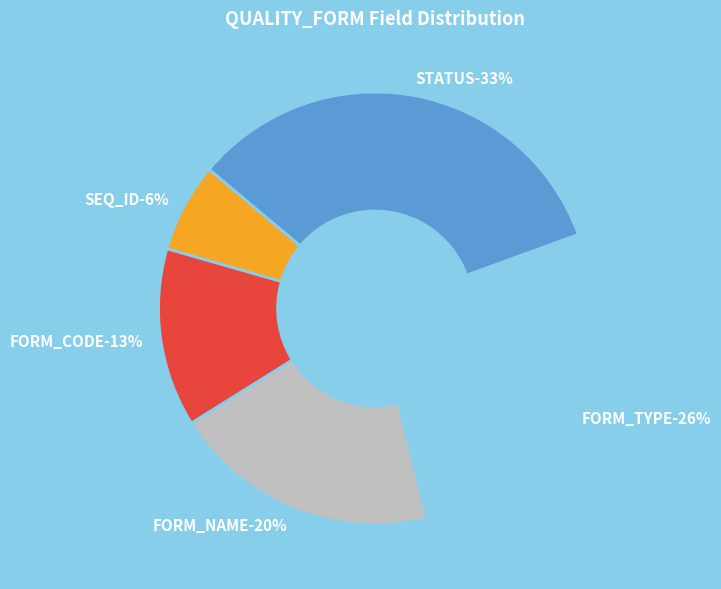

Which slice is the smallest?

SEQ_ID